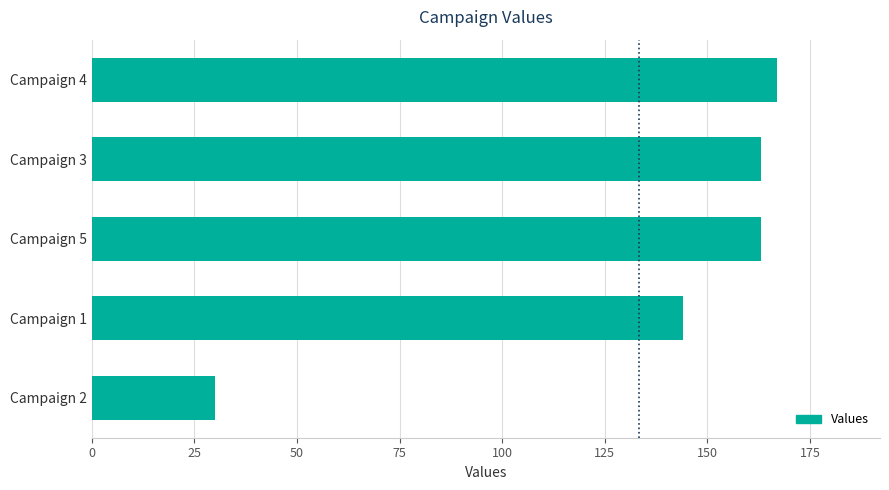

Is it true that the value at Campaign 5 is 163?

True